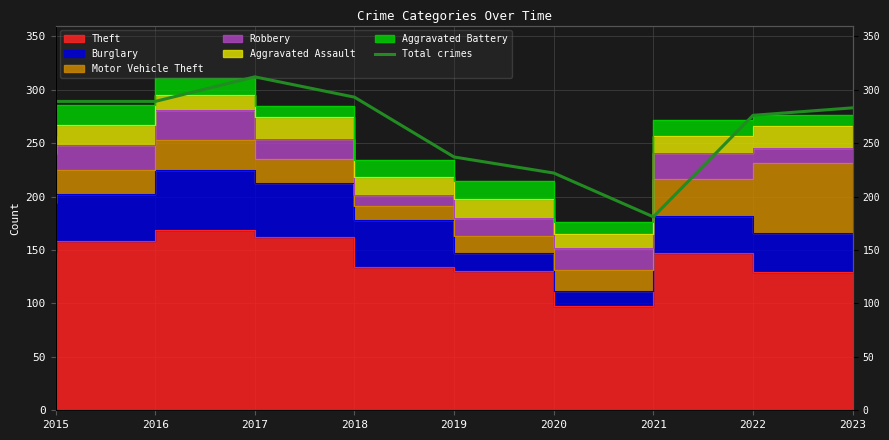

What value does the data have at 2019, to the nearest 5?

235